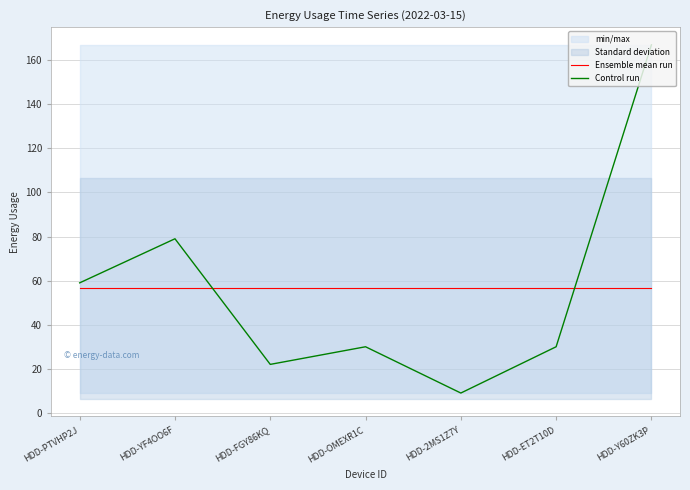

Is it true that Control run equals 79.0 at HDD-YF4OO6F?

True